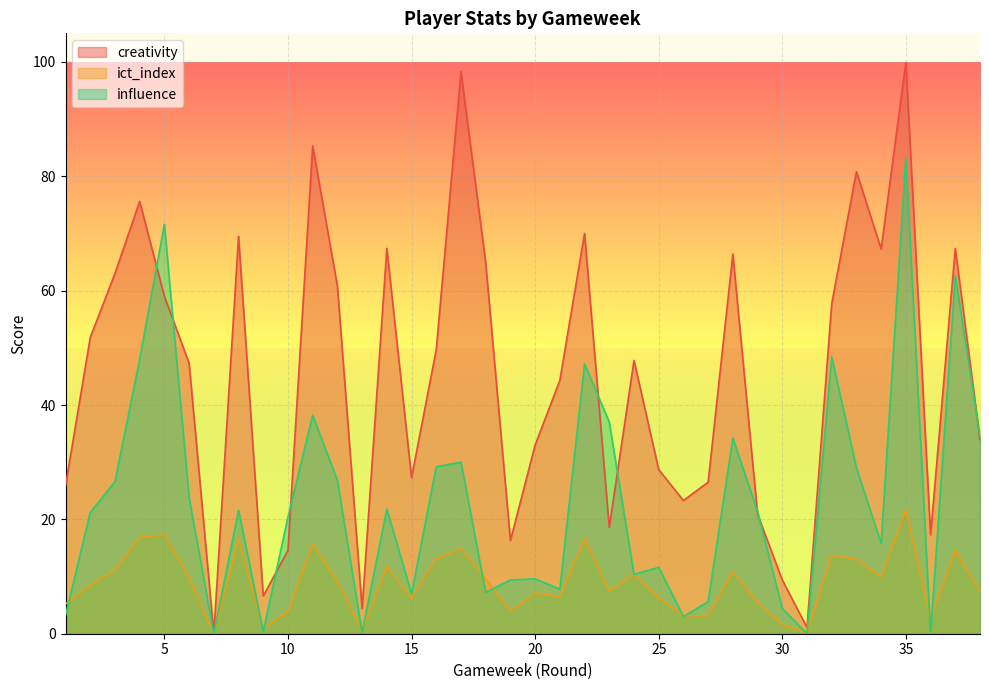

How many lines are shown in the chart?

3